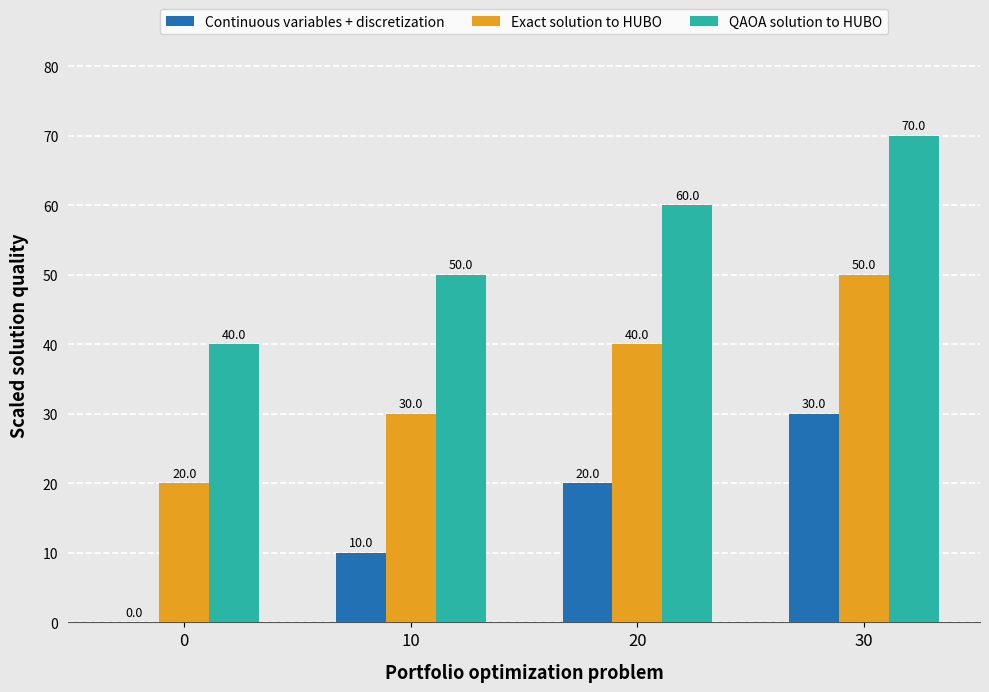

How many series are shown in this chart?

3